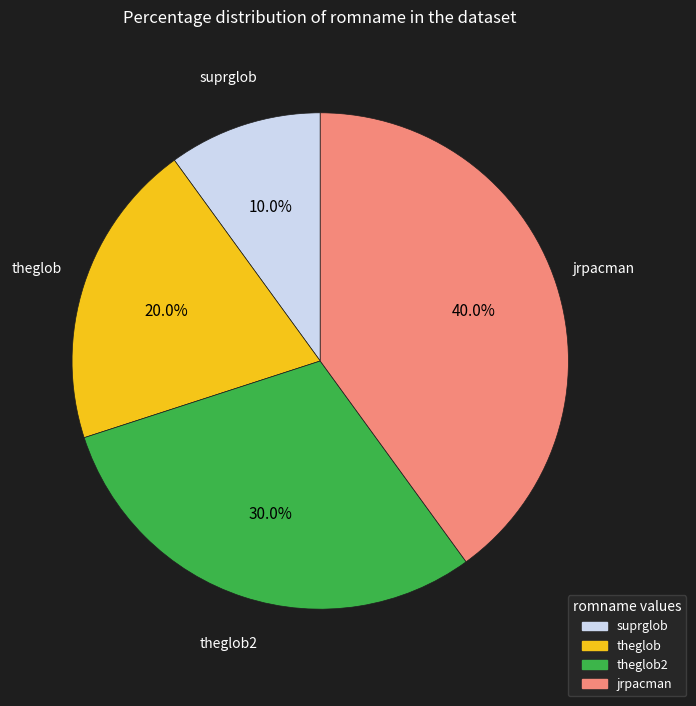

Is there any slice that represents more than half of the pie?

No